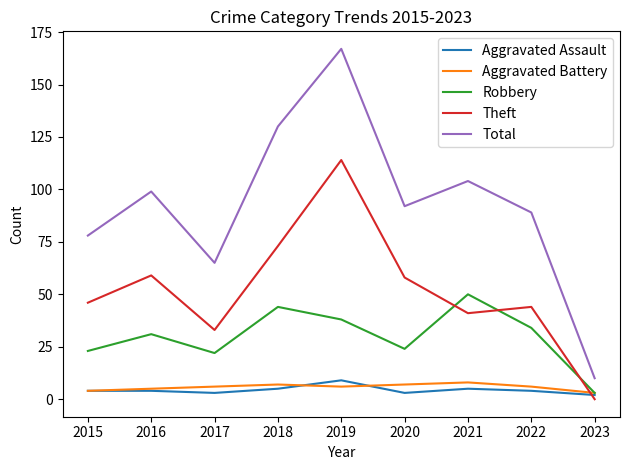

Reading right to left, list all the values displayed in this chart.

Aggravated Assault: 2023=2	2022=4	2021=5	2020=3	2019=9	2018=5	2017=3	2016=4	2015=4
Aggravated Battery: 2023=3	2022=6	2021=8	2020=7	2019=6	2018=7	2017=6	2016=5	2015=4
Robbery: 2023=3	2022=34	2021=50	2020=24	2019=38	2018=44	2017=22	2016=31	2015=23
Theft: 2023=0	2022=44	2021=41	2020=58	2019=114	2018=73	2017=33	2016=59	2015=46
Total: 2023=10	2022=89	2021=104	2020=92	2019=167	2018=130	2017=65	2016=99	2015=78